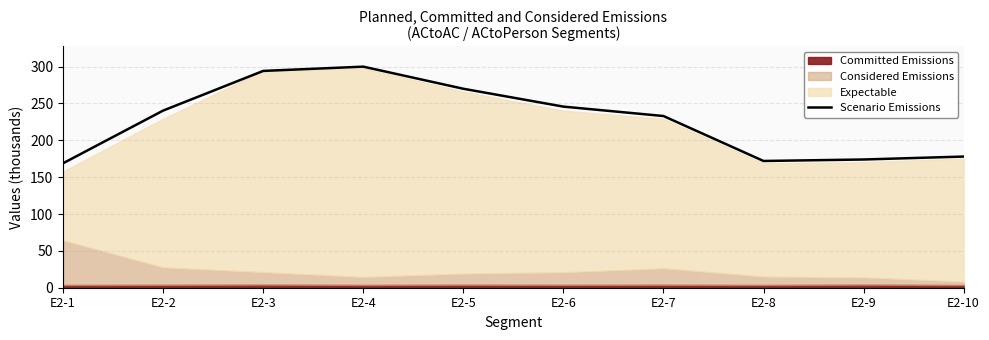

Is it true that the value at E2-1 is 78.3?

False